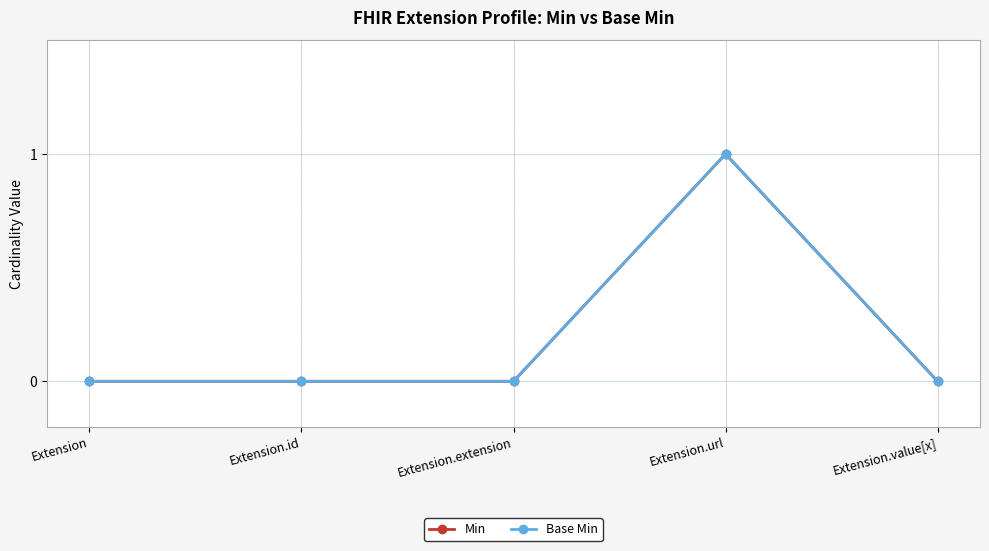

Between Extension.id and Extension.value[x], which series saw the biggest shift?

Min